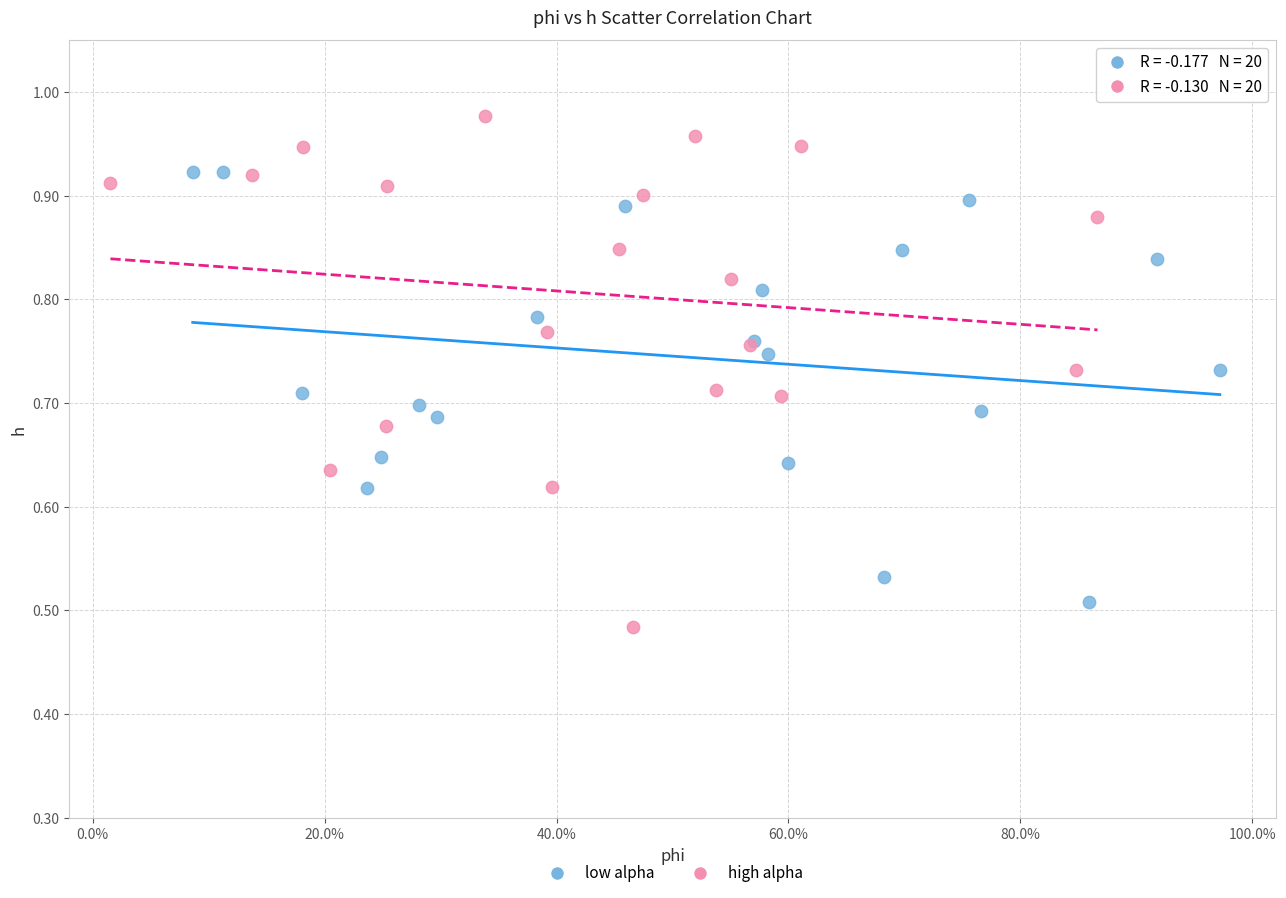

Which series reaches the minimum Y coordinate?

high alpha